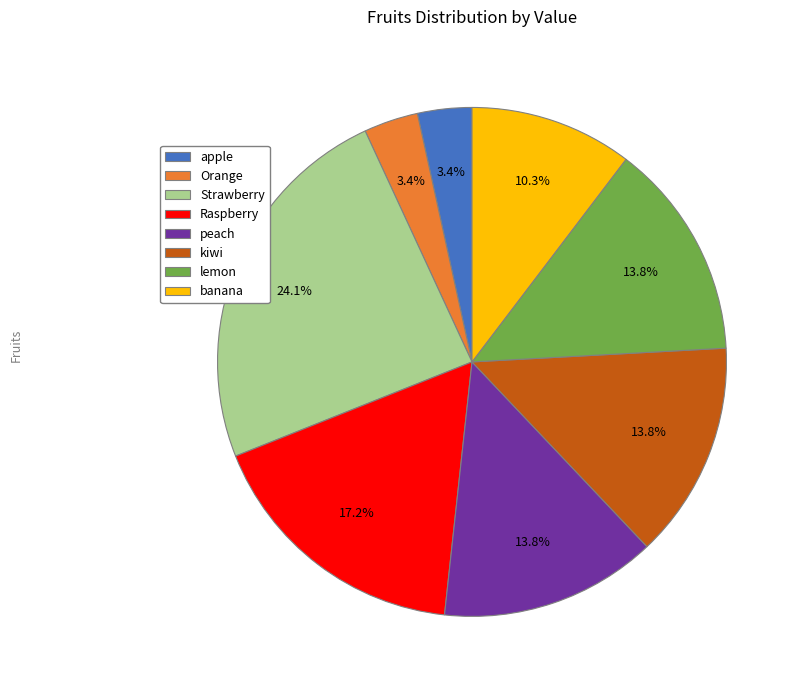

Which has a higher value, peach or Raspberry?

Raspberry